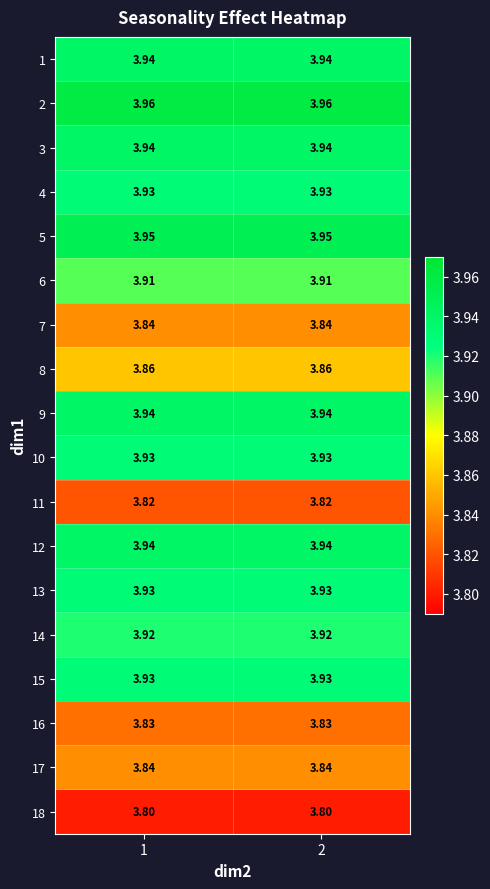

Is the value of 7 at 1 greater than the value of 11 at 2?

Yes